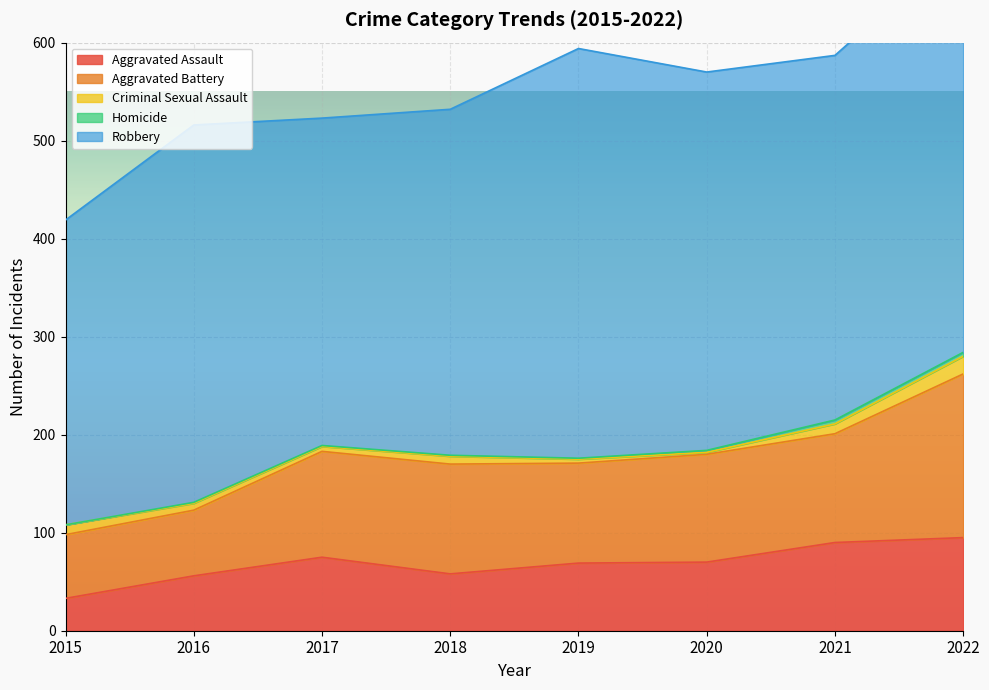

Which series changed the most between 2018 and 2022?

Robbery